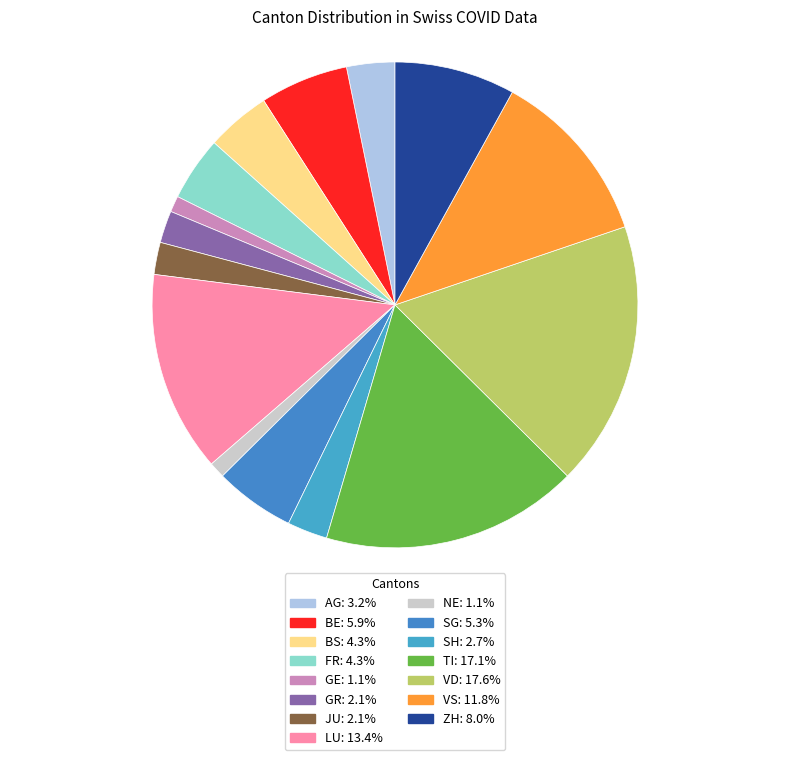

What percentage is the VD slice, to the nearest percent?

18%